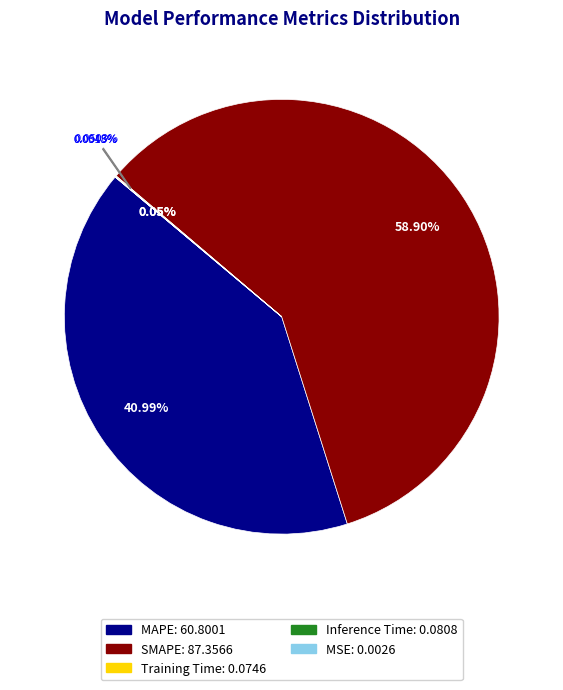

Which category has the smallest portion of the pie?

MSE